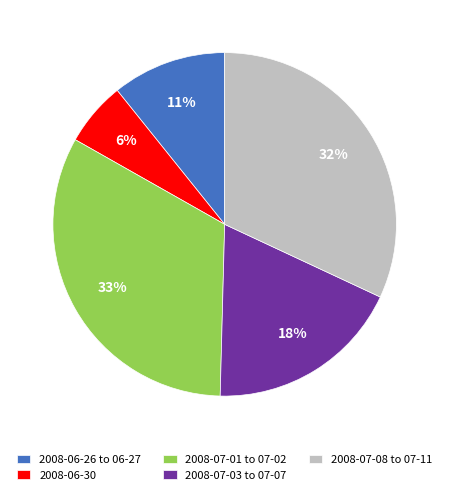

Combined, do 2008-06-30 and 2008-07-01 to 07-02 account for over 50%?

No